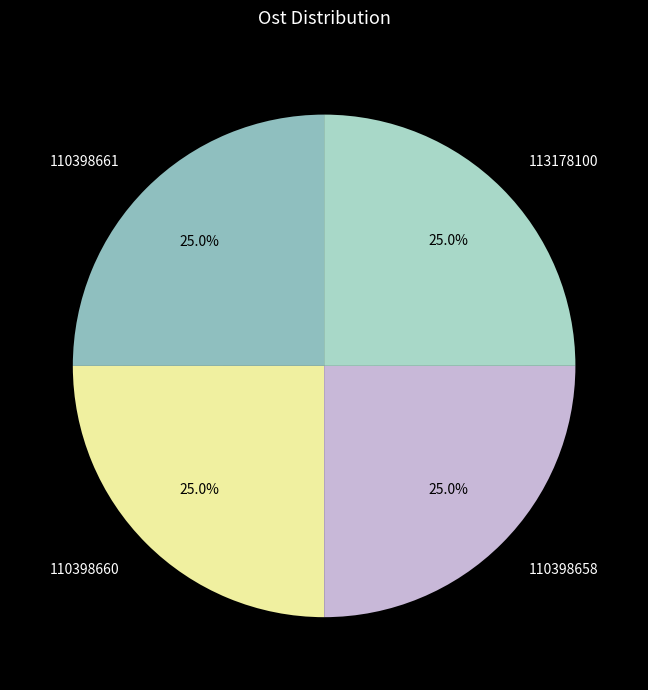

To the nearest percent, what is the average slice percentage?

25%